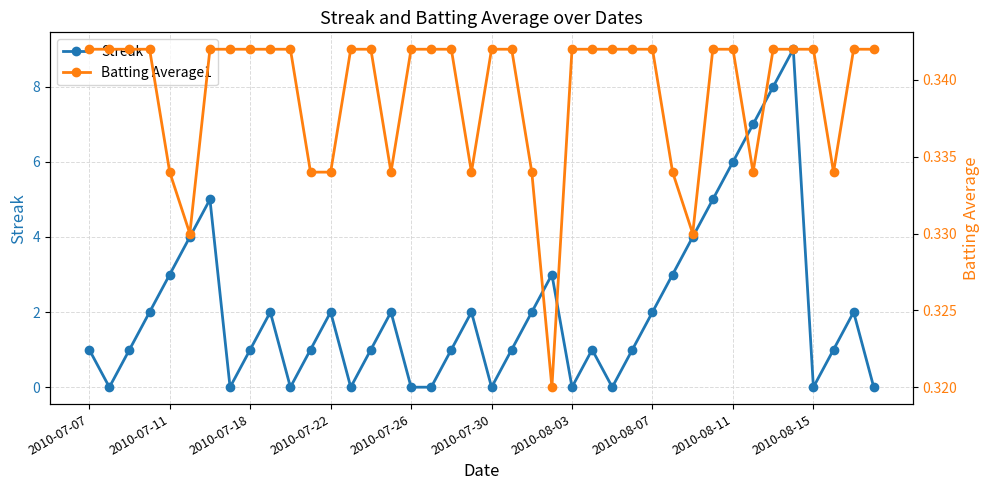

Is this an area chart (filled region under the line)?

No